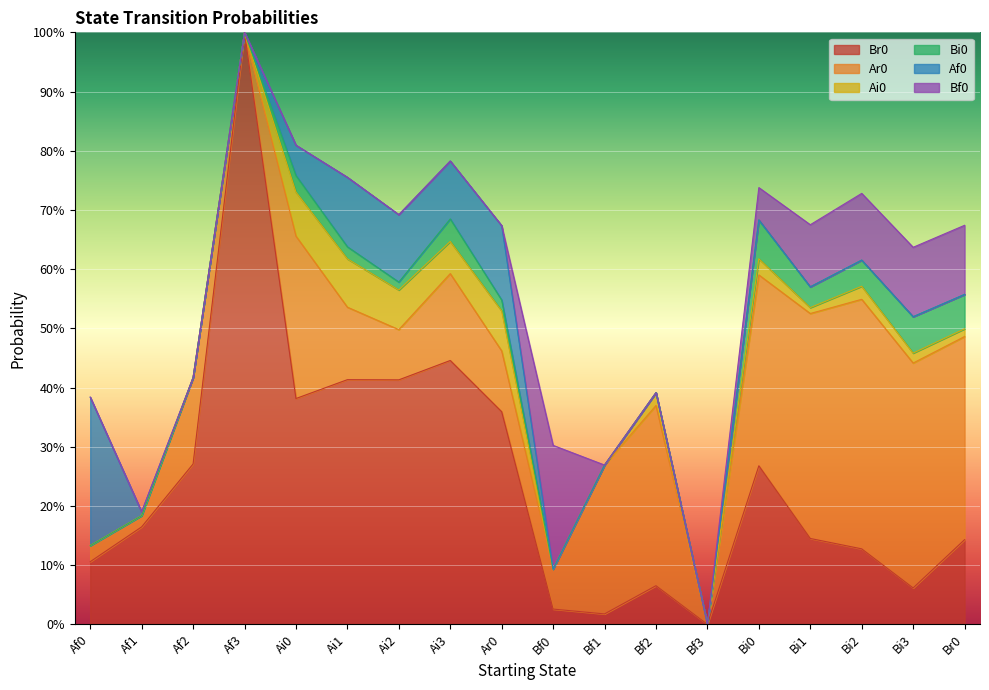

How many values in Ar0 are above zero?

16